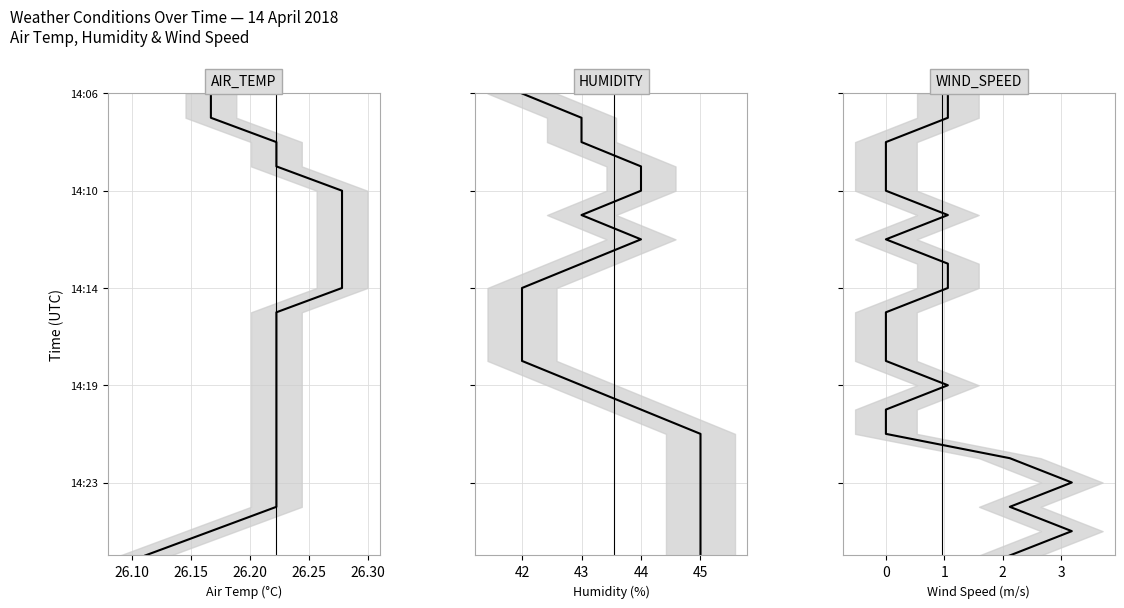

True or false: AIR_TEMP and WIND_SPEED intersect in this chart.

False